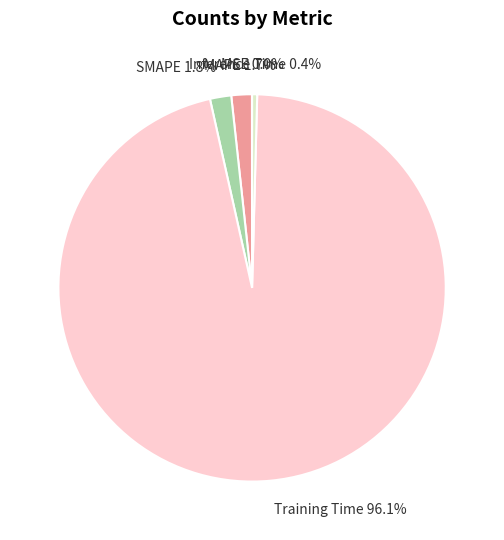

Is there a majority slice in this chart?

Yes